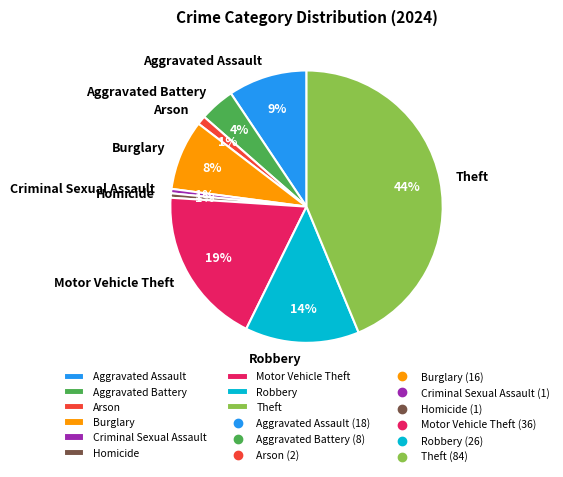

To the nearest percent, what portion does Arson represent?

1%